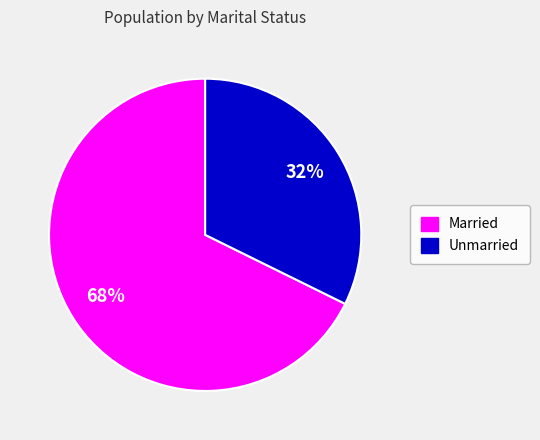

Is the sum of Unmarried and Married greater than half?

Yes